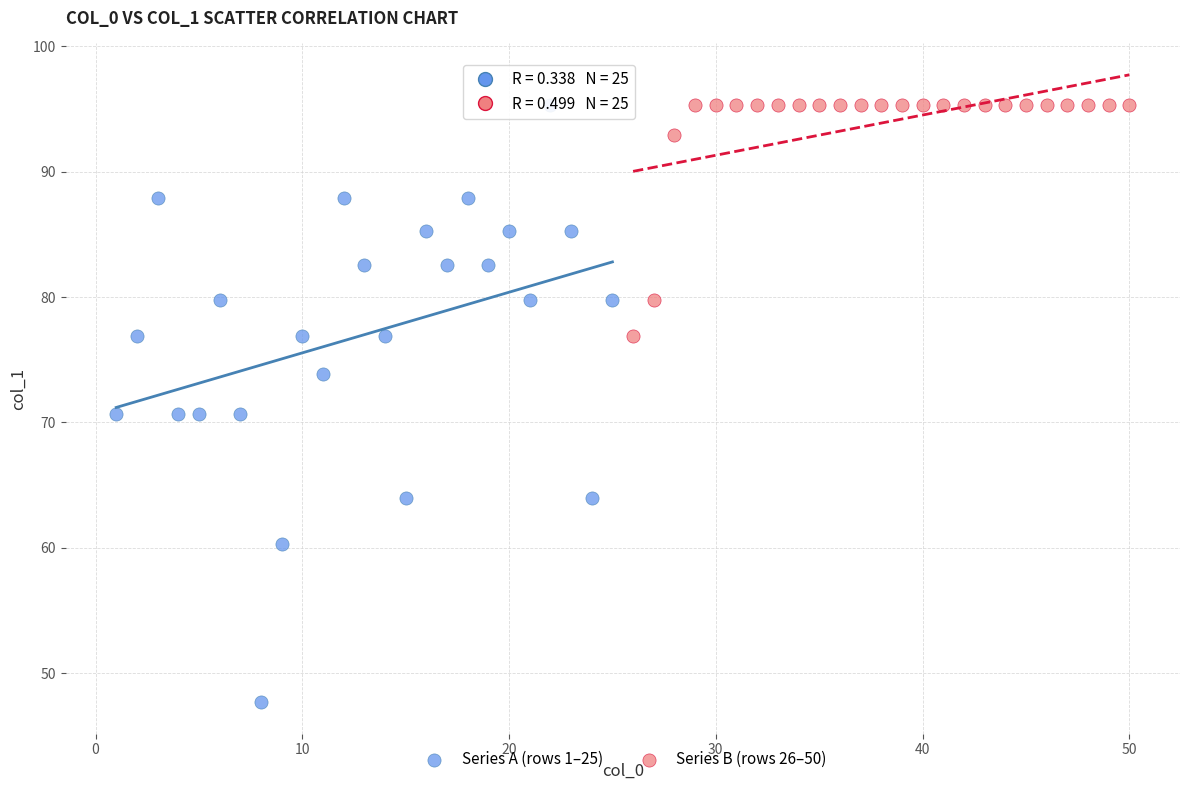

Which series reaches the minimum Y coordinate?

Series A (rows 1–25)